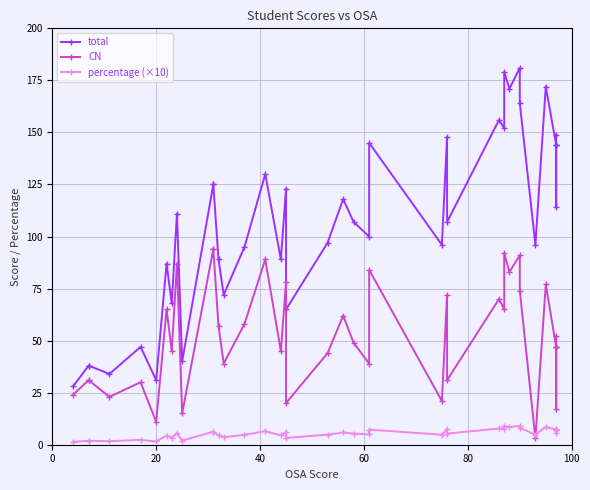

In percentage (×10), how many points are higher than both neighbors (excluding endpoints)?

12